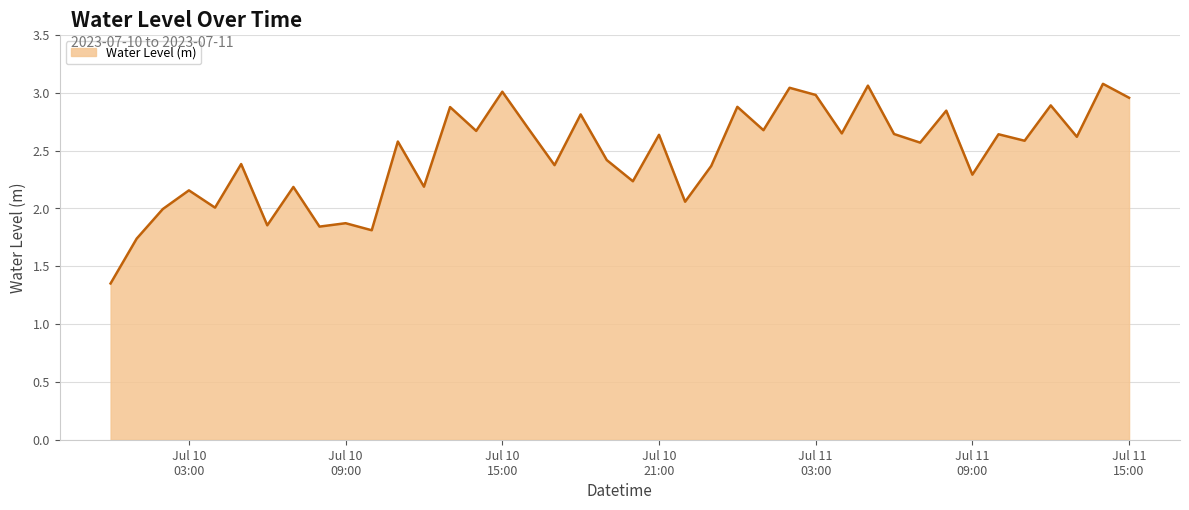

Is this an area chart (filled region under the line)?

Yes